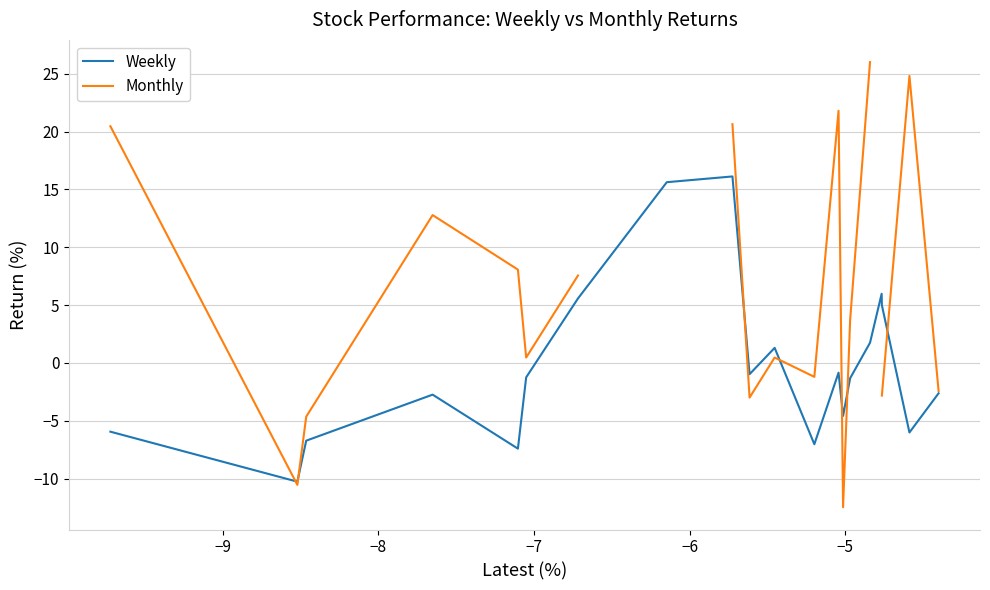

What is the value of the Weekly point at the 9th from the left?

16.1